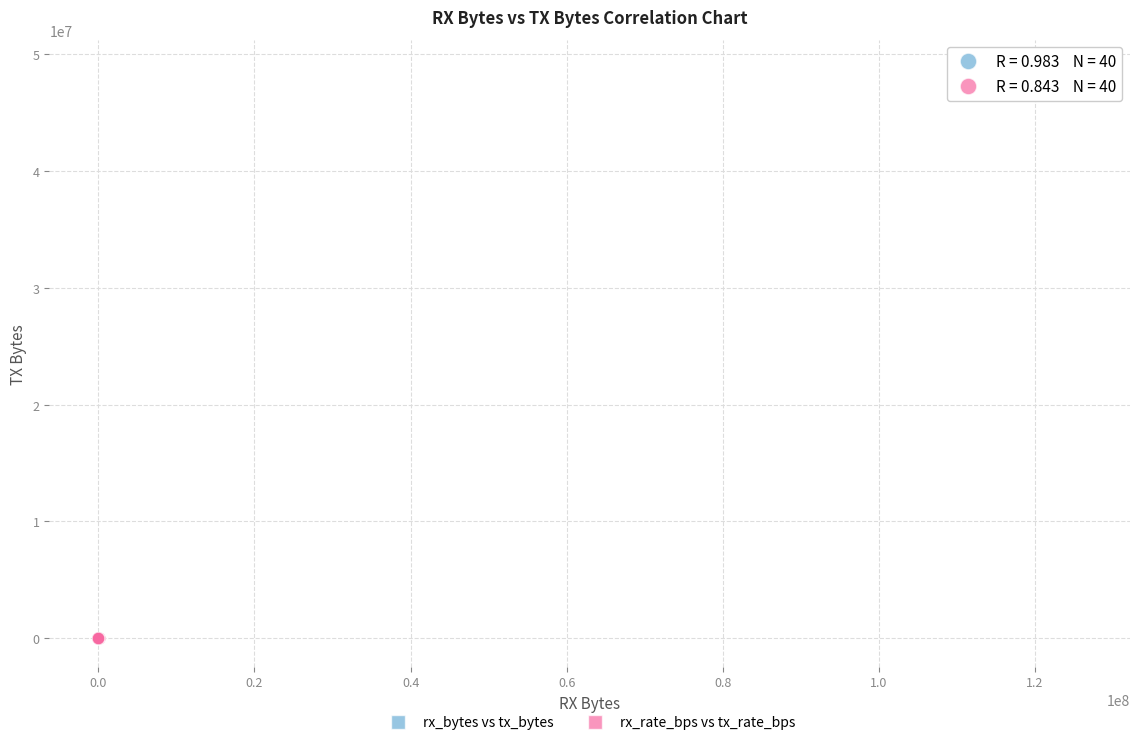

Which series reaches the maximum Y coordinate?

rx_bytes vs tx_bytes